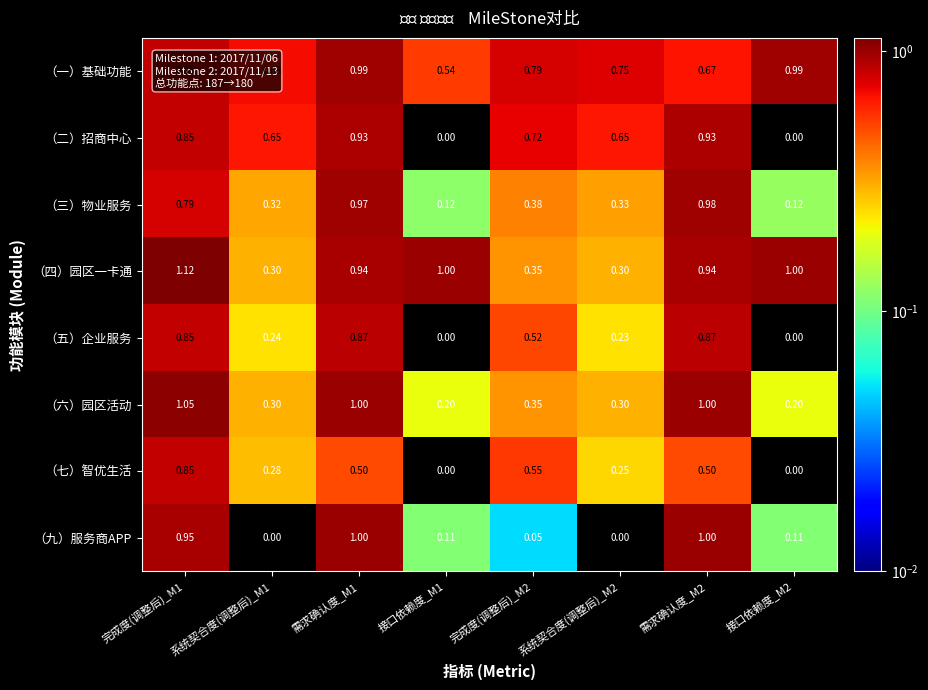

Rank the series by their maximum value, from highest to lowest.

（四）园区一卡通, （六）园区活动, （九）服务商APP, （一）基础功能, （三）物业服务, （二）招商中心, （五）企业服务, （七）智优生活